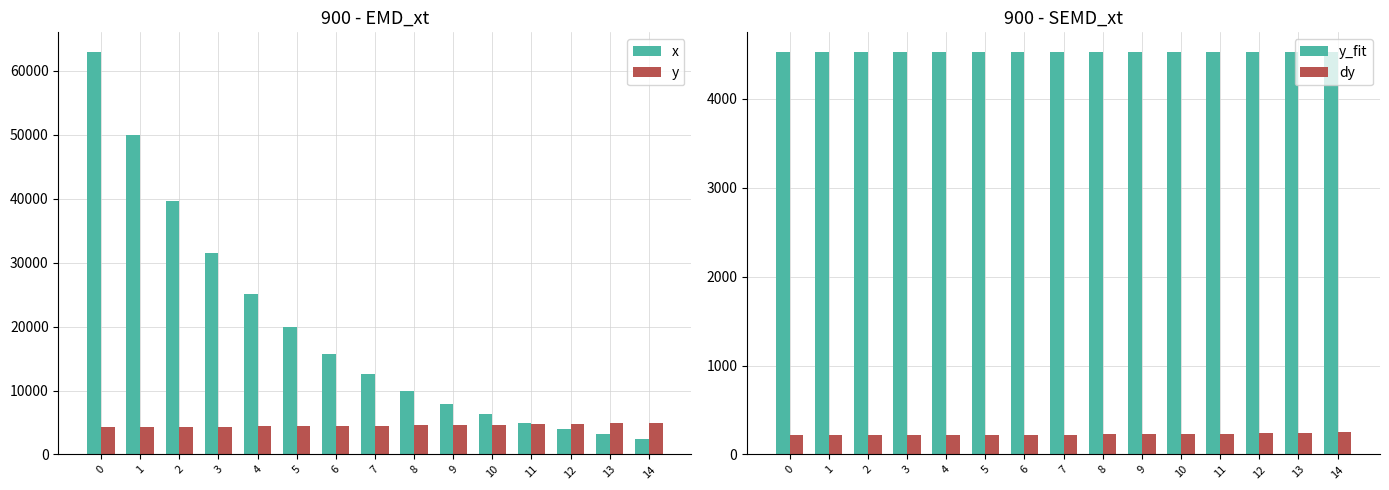

The value of y at 13 is 7650.5. True or false?

False